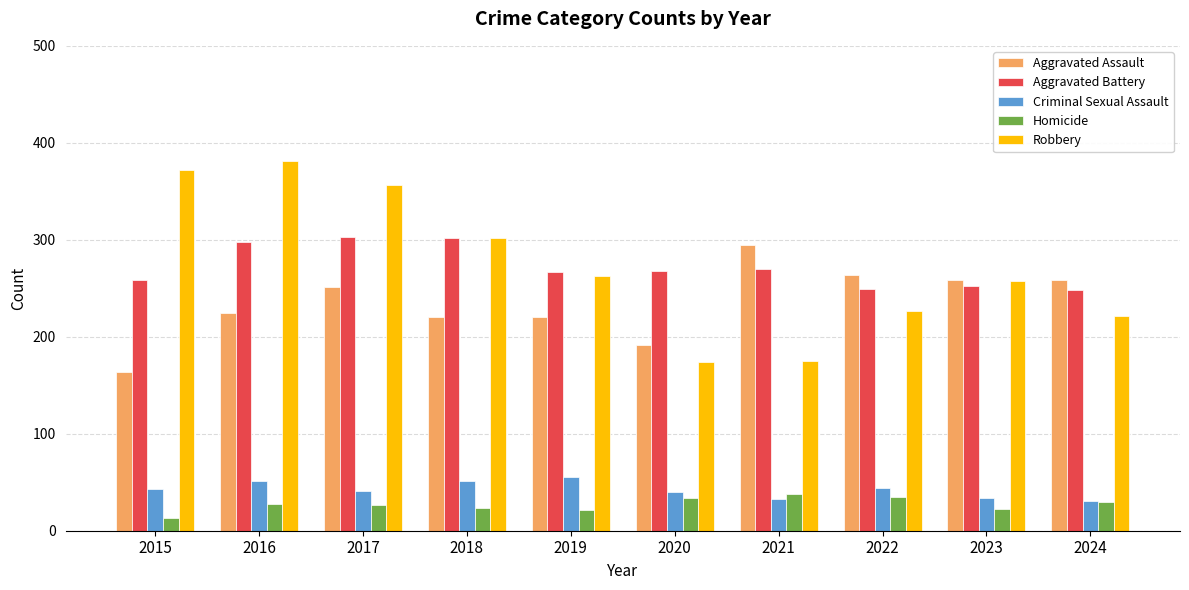

What is the difference between the maximum and minimum values in the Homicide series?

25